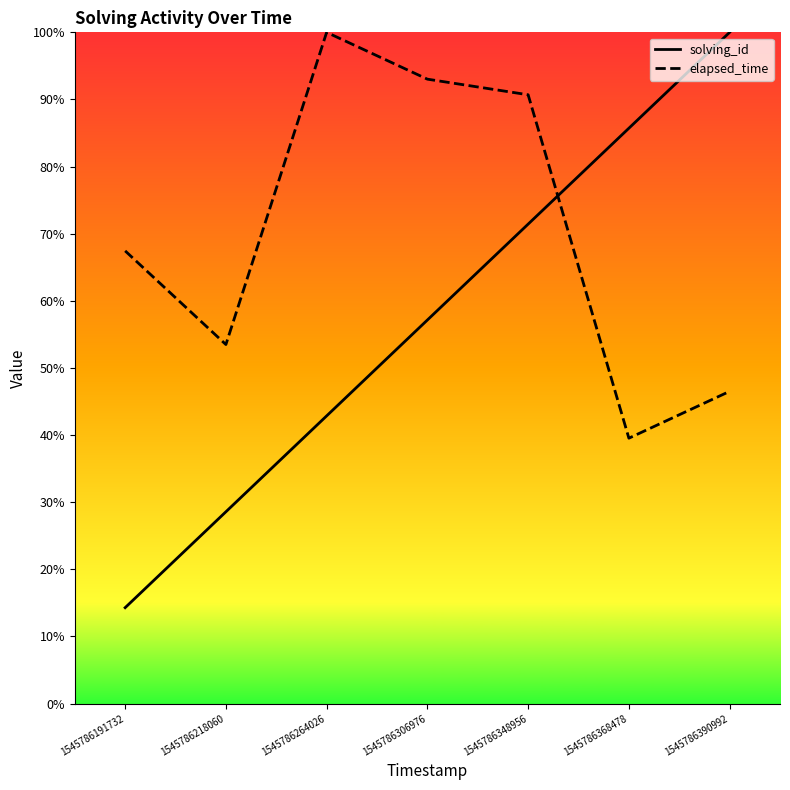

How many lines are shown in the chart?

2